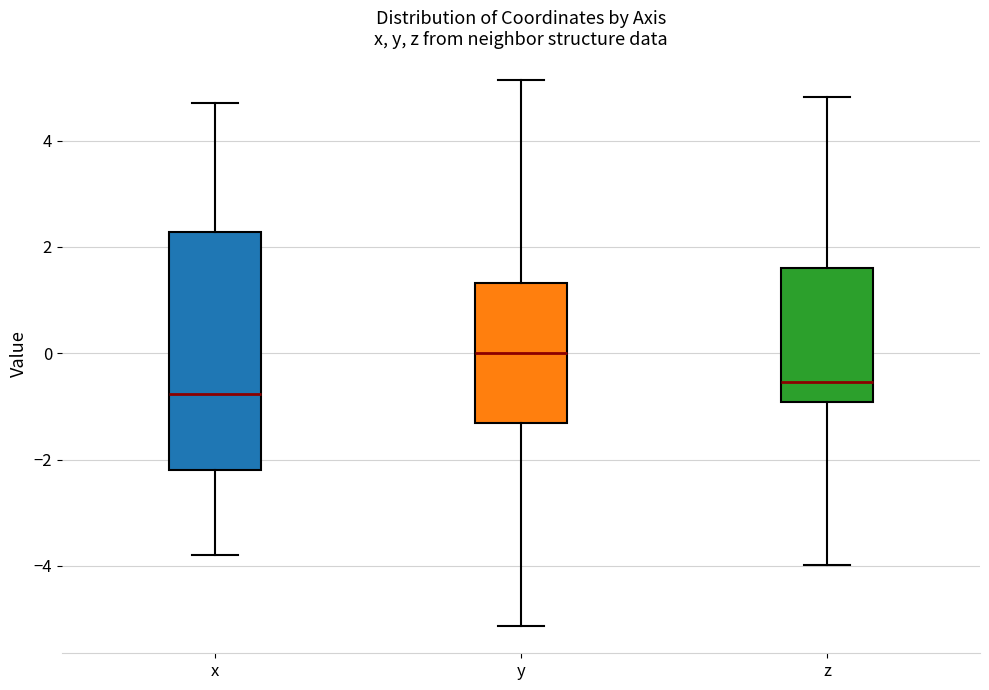

Which box has the lowest median line?

x